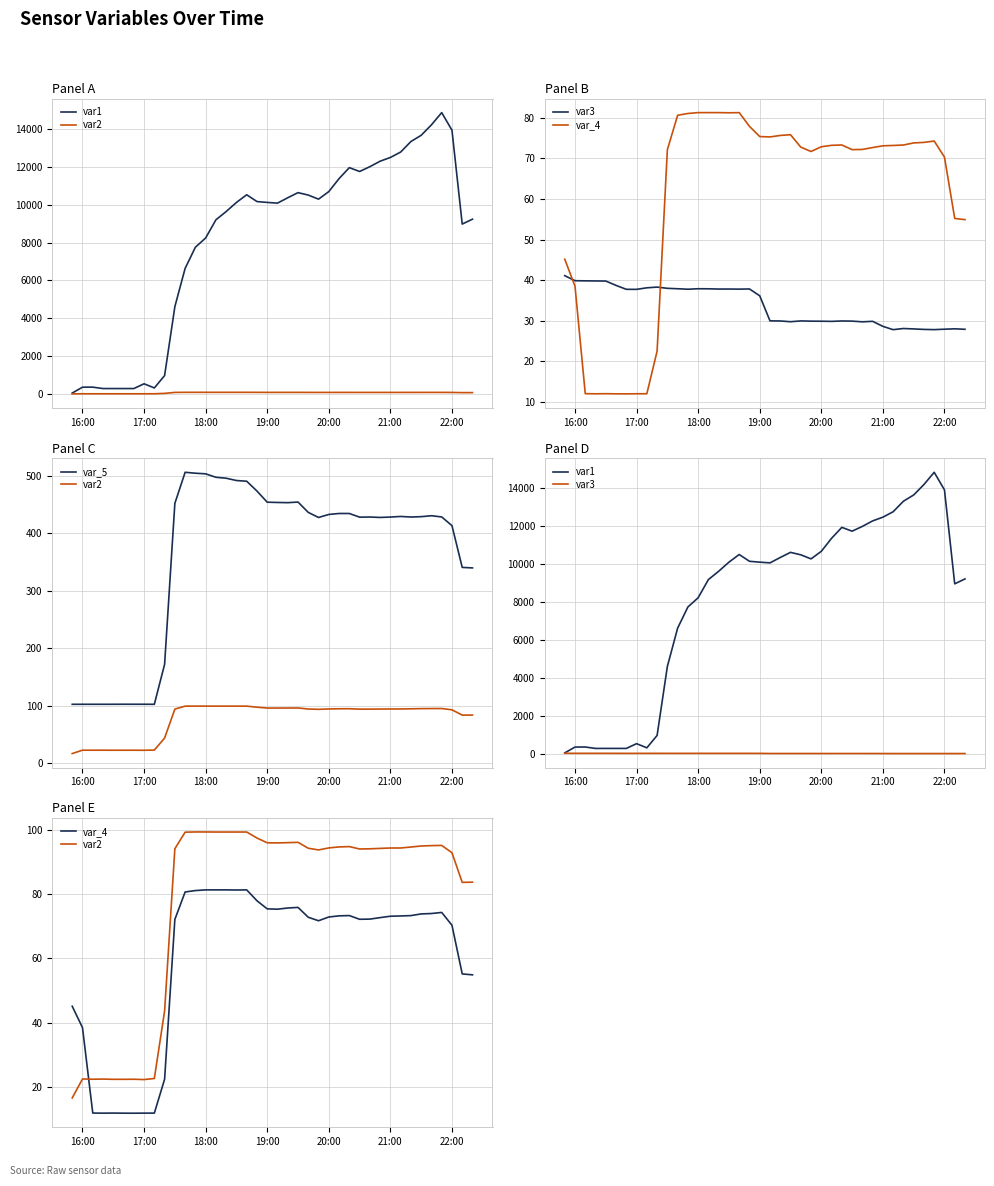

In var2, how many points are lower than both neighbors (excluding endpoints)?

8